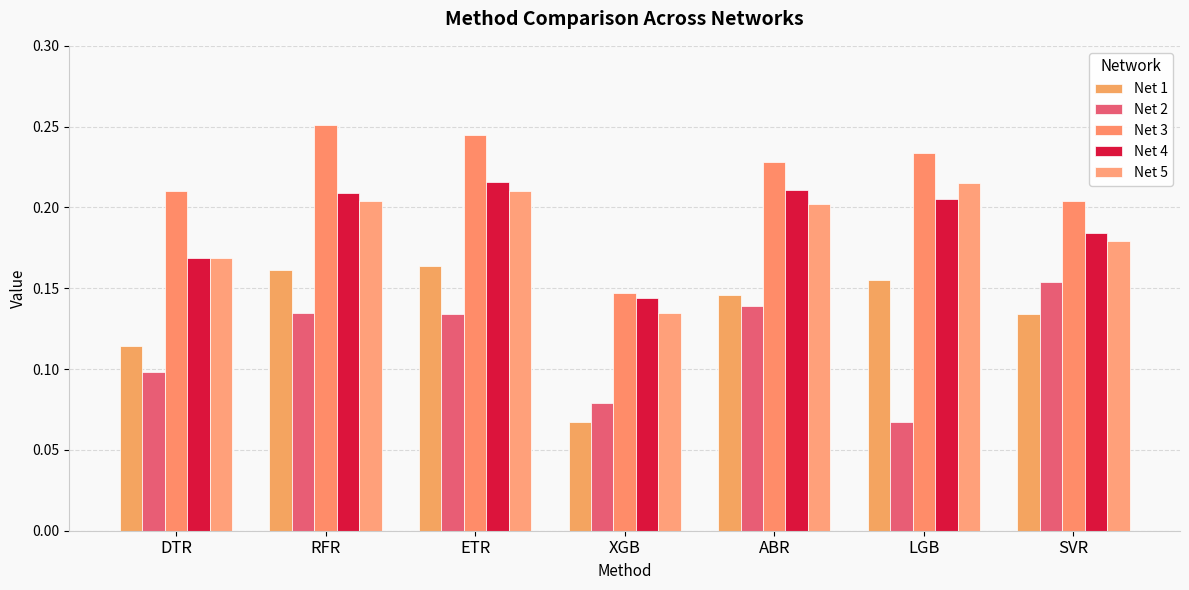

What is the greatest value displayed?

0.3